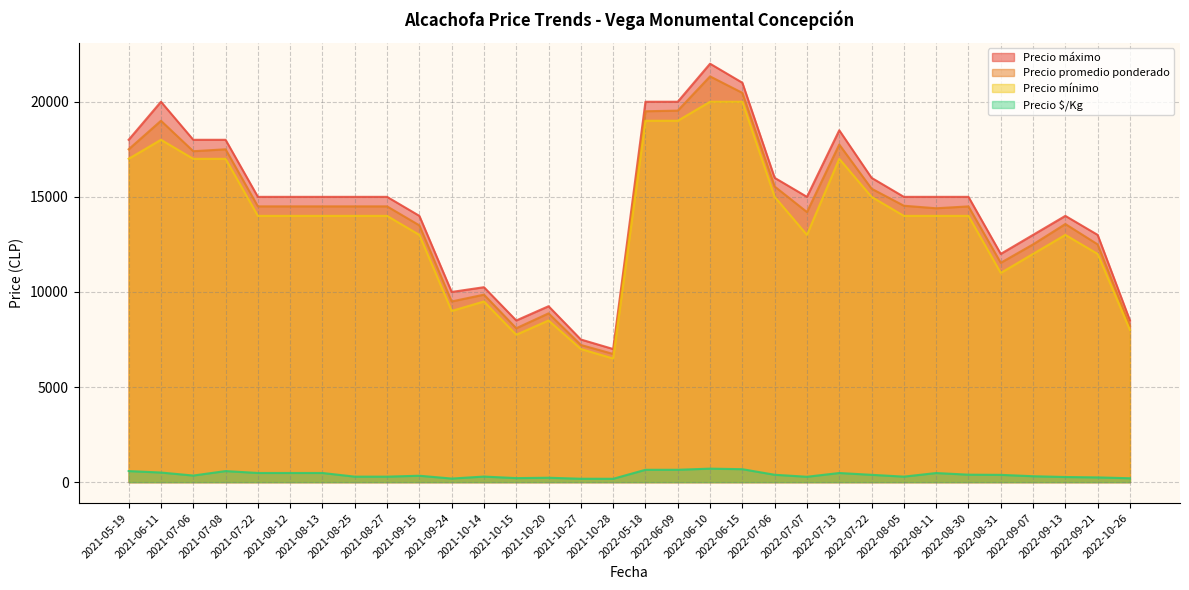

At how many categories does at least one series exceed 12129?

24